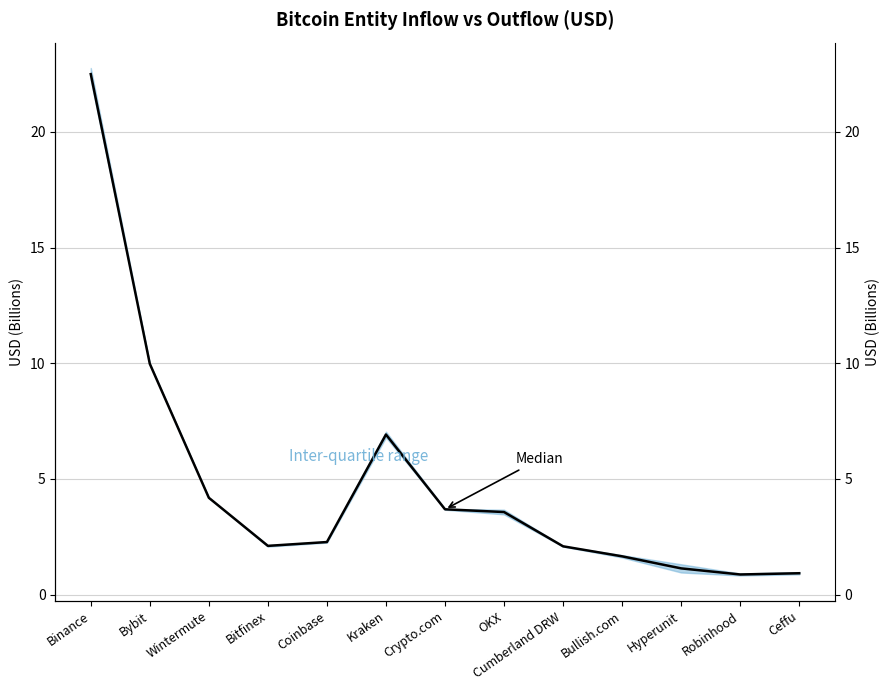

Which category has the highest value across all series?

Binance